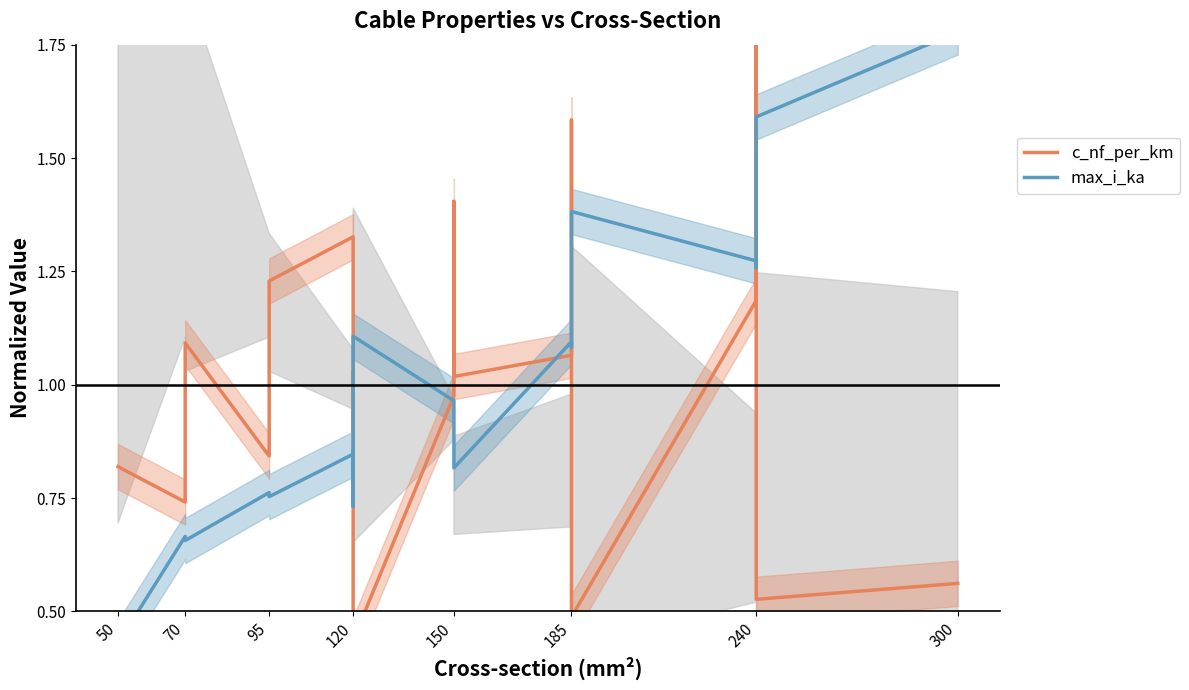

Does the chart display data point markers on the line(s)?

No